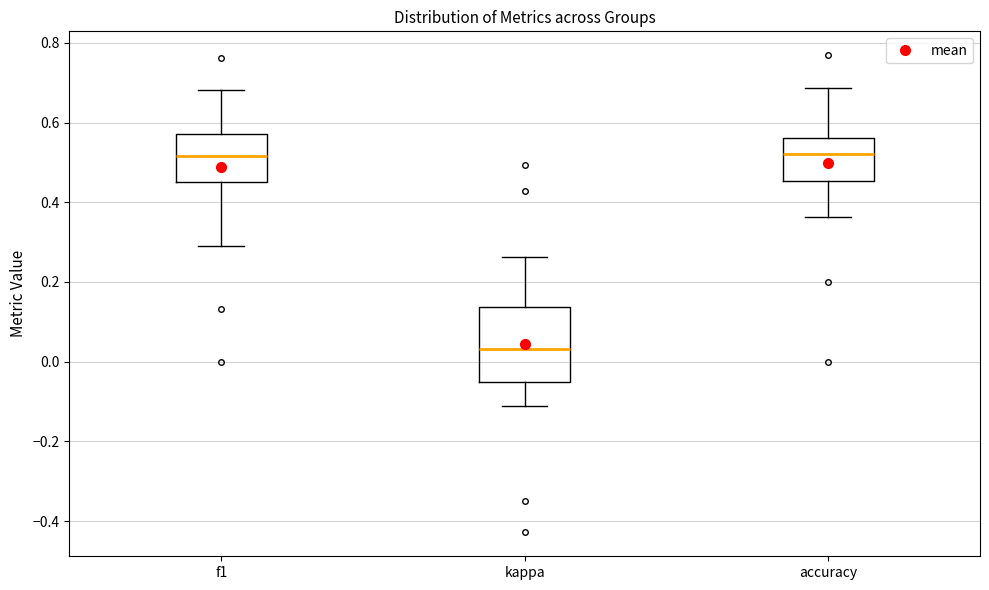

Where does the median line of the box for f1 sit on the y-axis? The values are not printed on the chart, so give them approximately, as read against the axis.

0.52